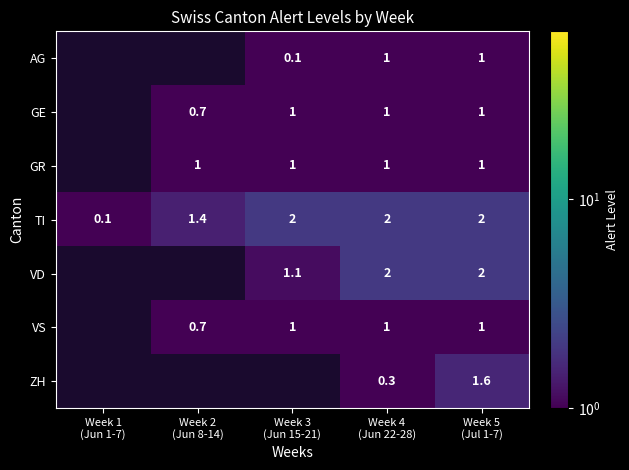

Which series has the widest spread of values?

TI